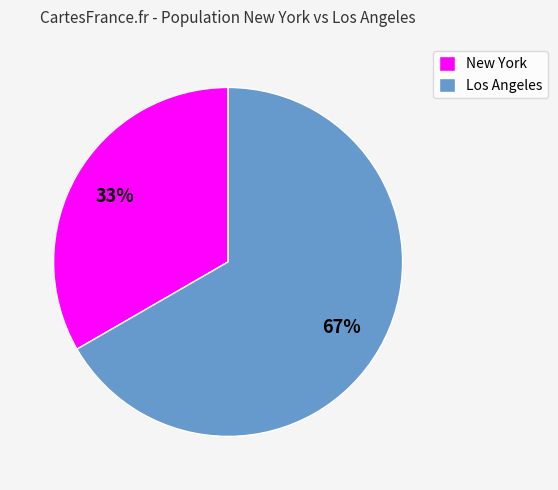

How many slices are in this pie chart?

2